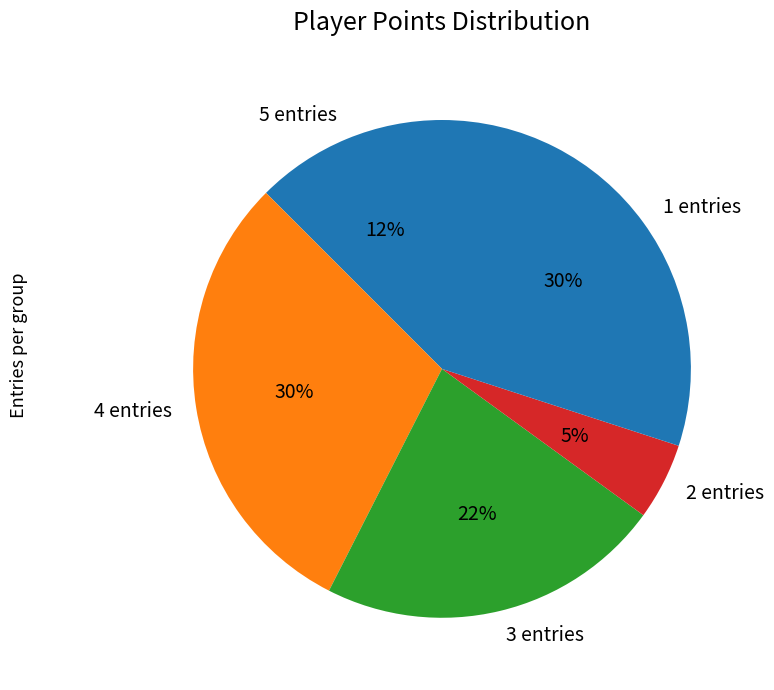

What percentage is the 4 entries slice, to the nearest percent?

30%